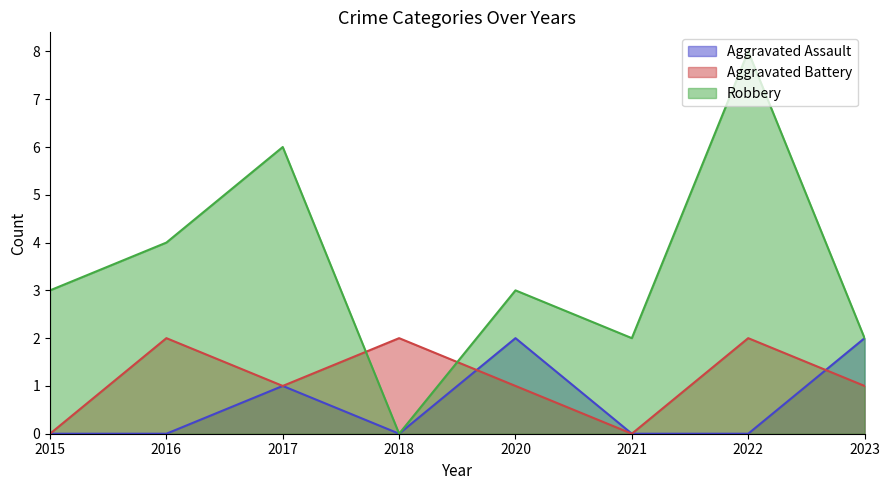

What is the sum of all Robbery values?

28